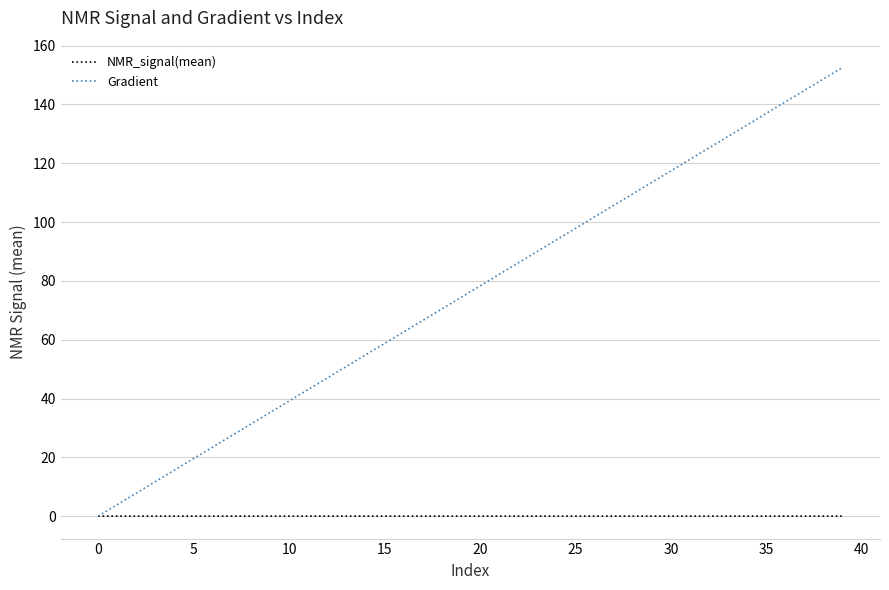

Which series ends up on top after the final intersection of NMR_signal(mean) and Gradient?

Gradient